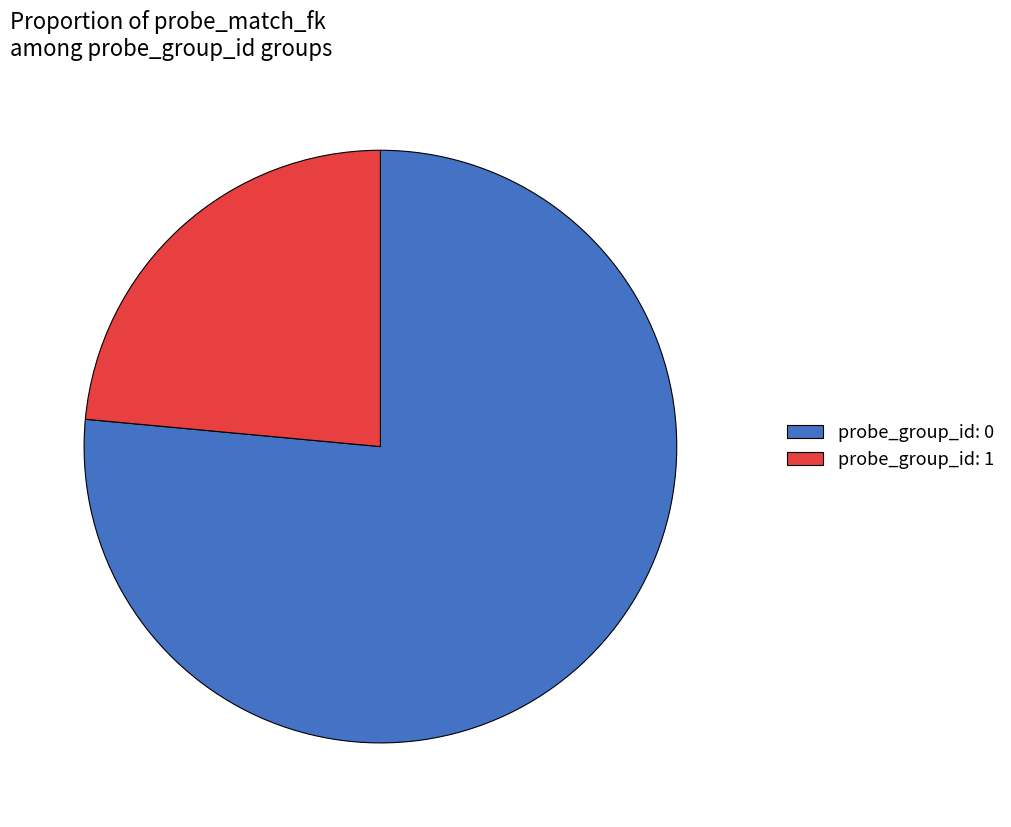

Which category accounts for the majority?

probe_group_id: 0